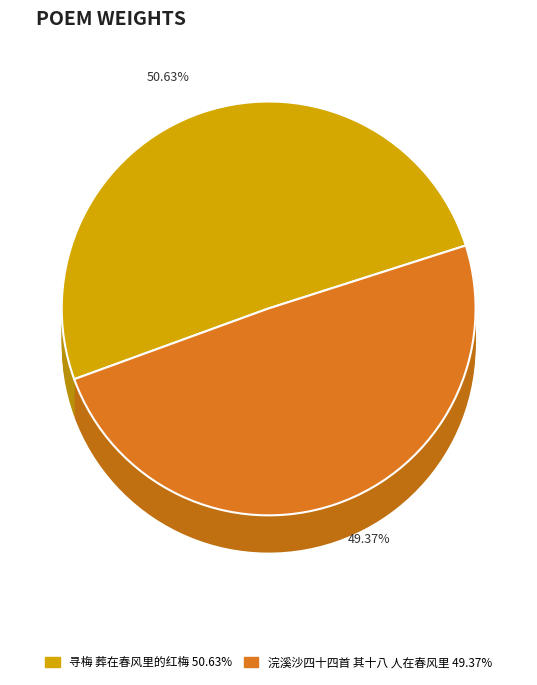

To the nearest percent, what percentage of the pie is 浣溪沙四十四首 其十八 人在春风里?

49%